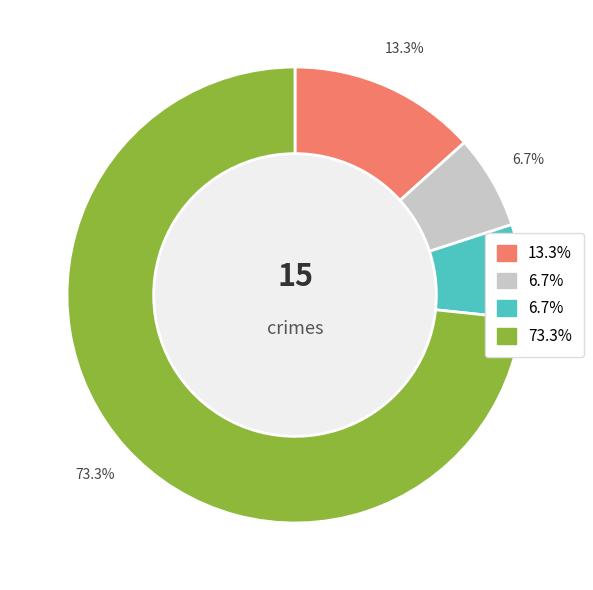

Is there any slice that represents more than half of the pie?

Yes